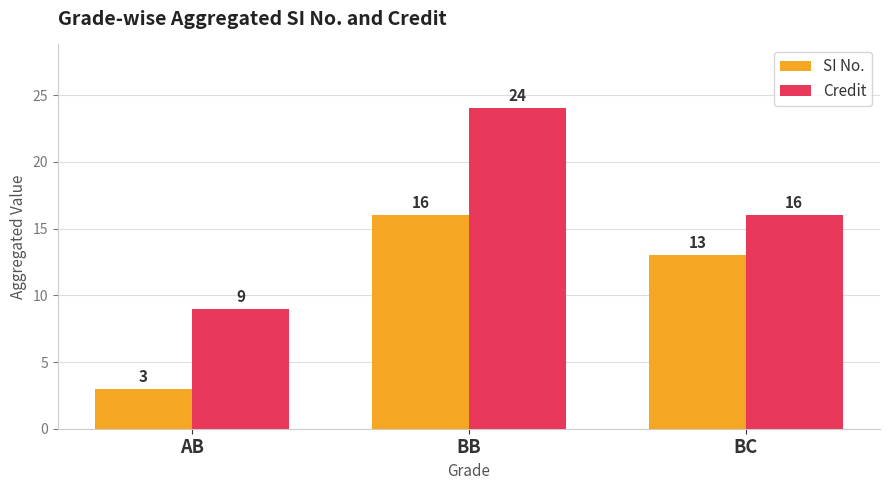

What is the difference between the maximum and minimum values in the Credit series?

15